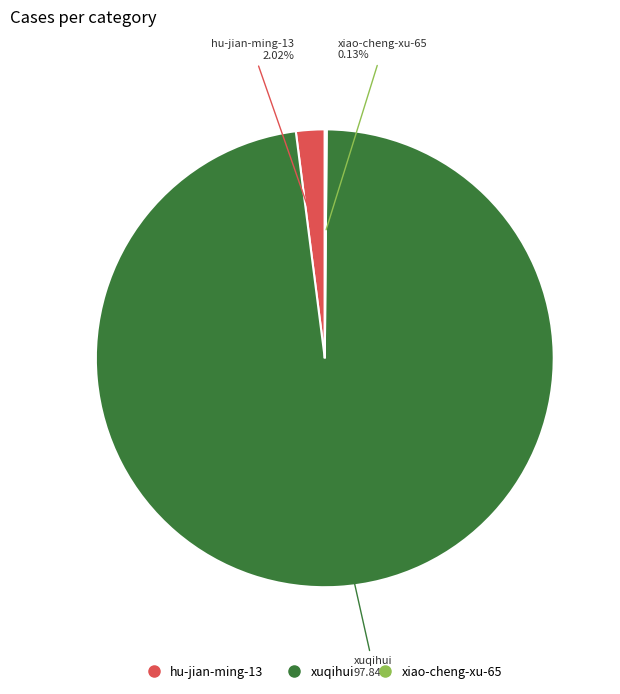

The xuqihui slice represents 98% of the pie. True or false?

True